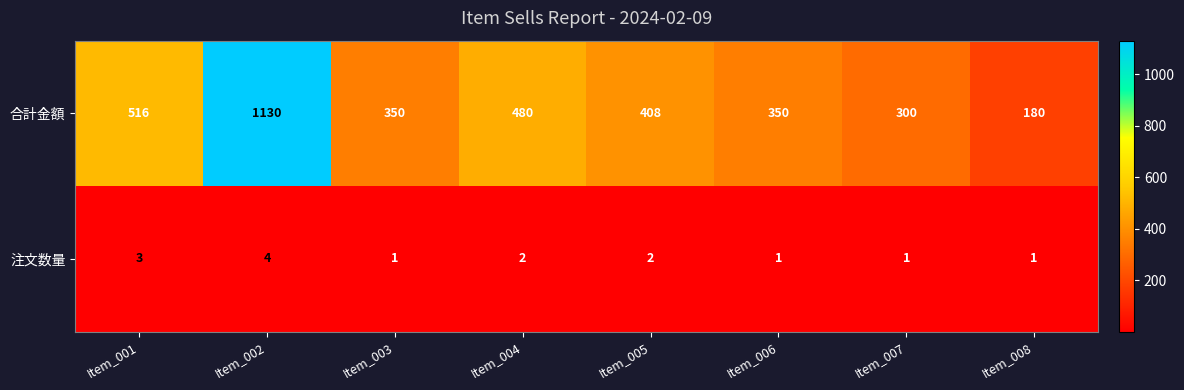

At how many categories does at least one series exceed 168?

8